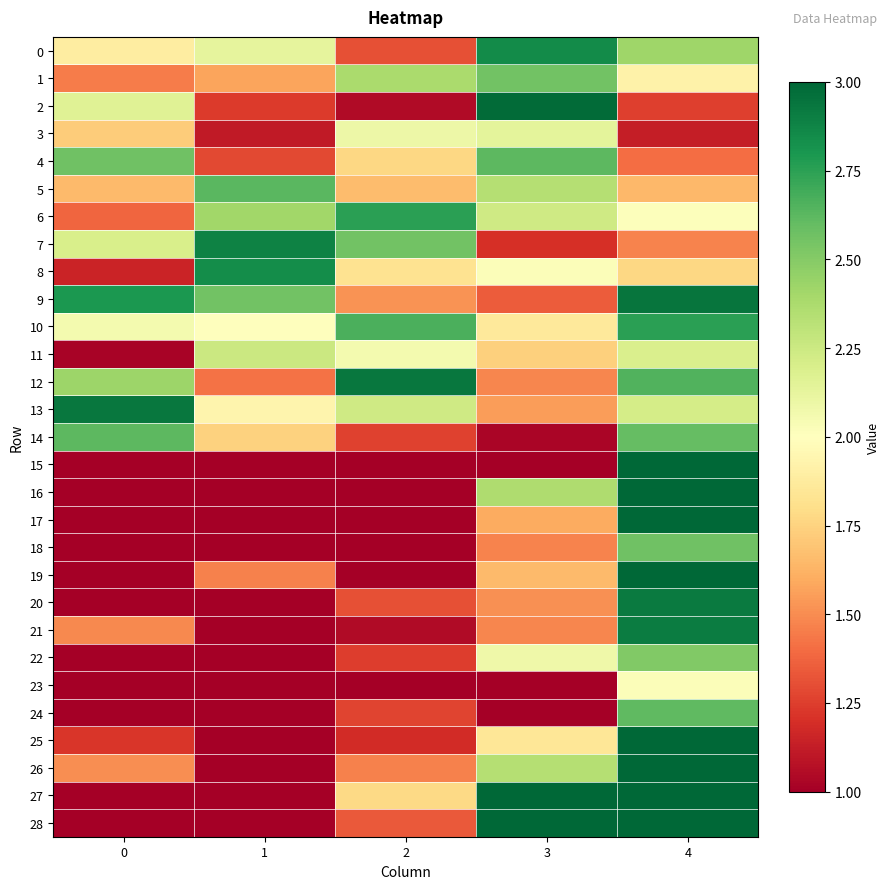

Which has a higher value, 1 or 0?

1